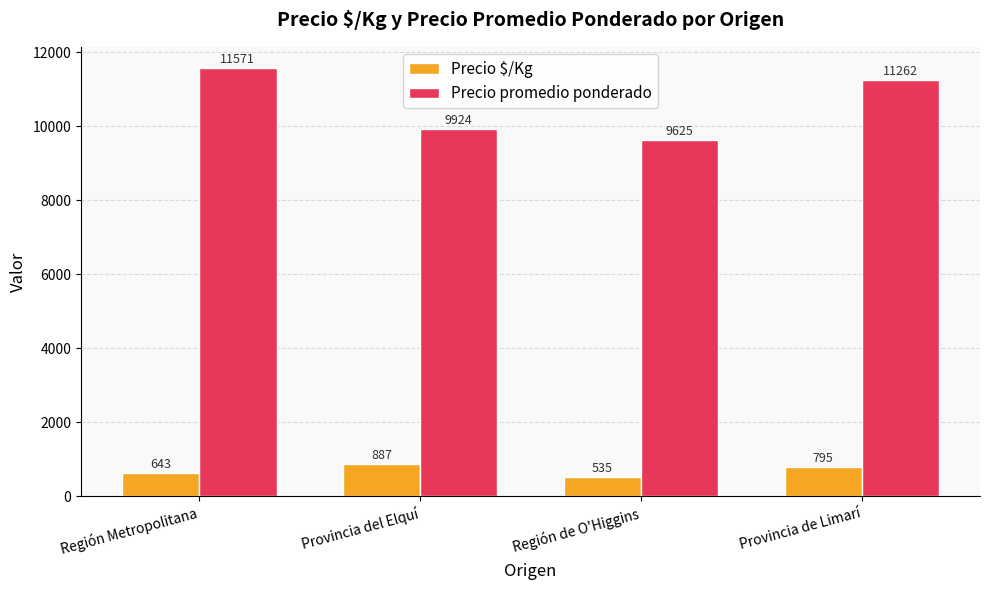

What is the difference between the Precio $/Kg values at Región de O'Higgins and Región Metropolitana?

108